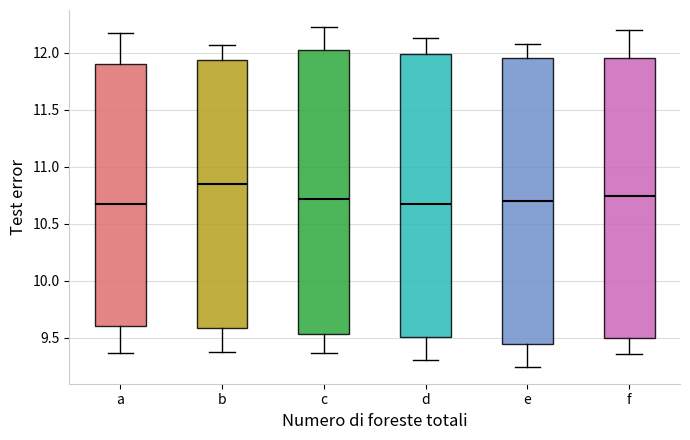

Where is the lower edge of the box for b on the y-axis? The values are not printed on the chart, so give them approximately, as read against the axis.

9.60